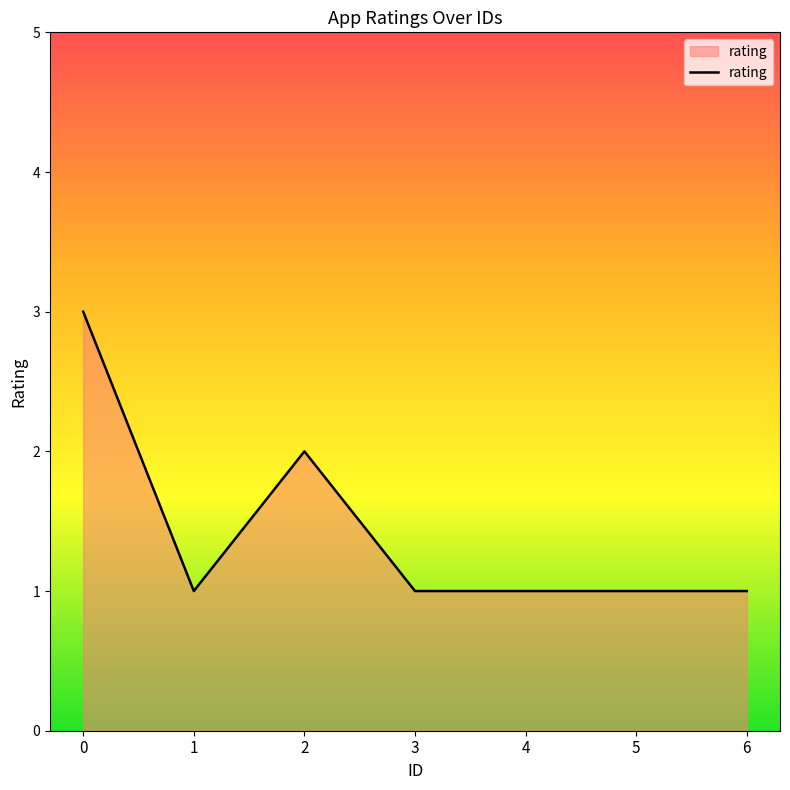

True or false: the data shows 4 at 0.

False